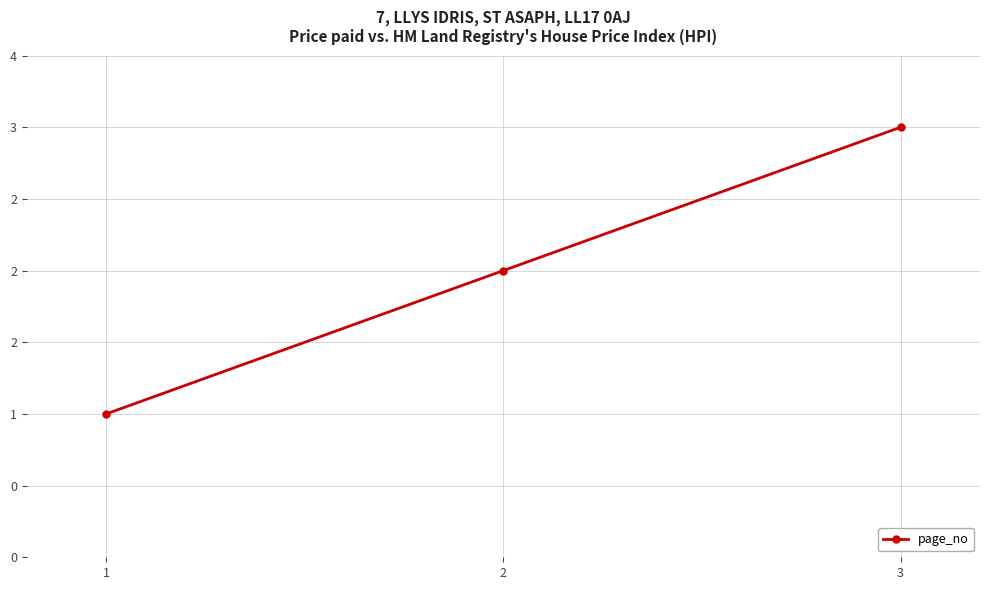

What is the difference between the maximum and minimum values?

2